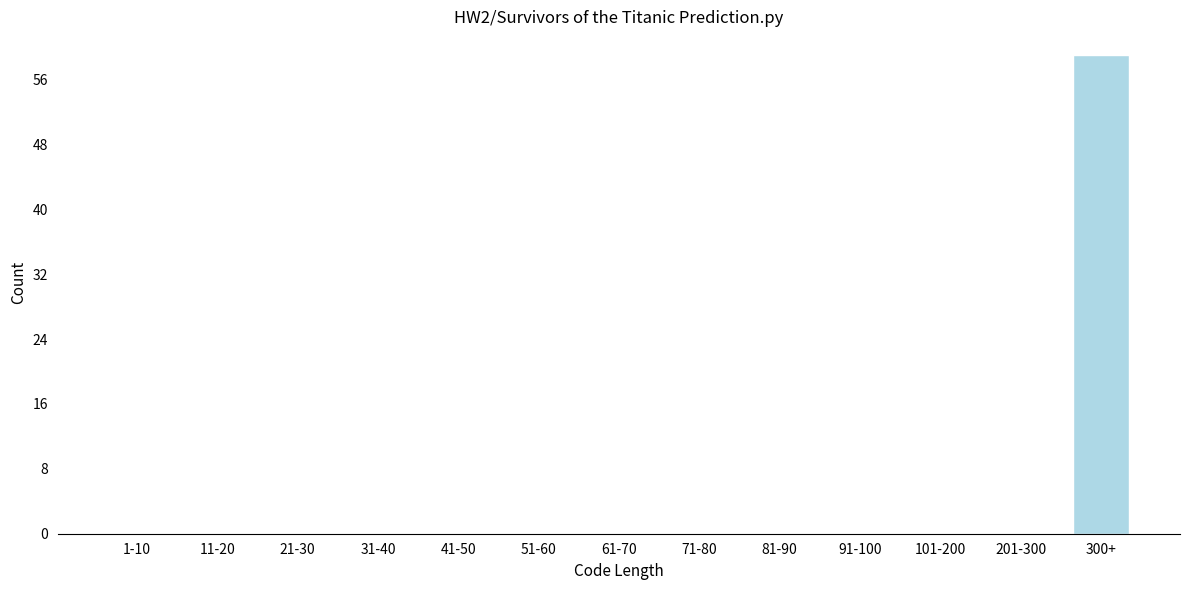

Reading left to right, transcribe all the data shown in this chart.

1-10=0	11-20=0	21-30=0	31-40=0	41-50=0	51-60=0	61-70=0	71-80=0	81-90=0	91-100=0	101-200=0	201-300=0	300+=59